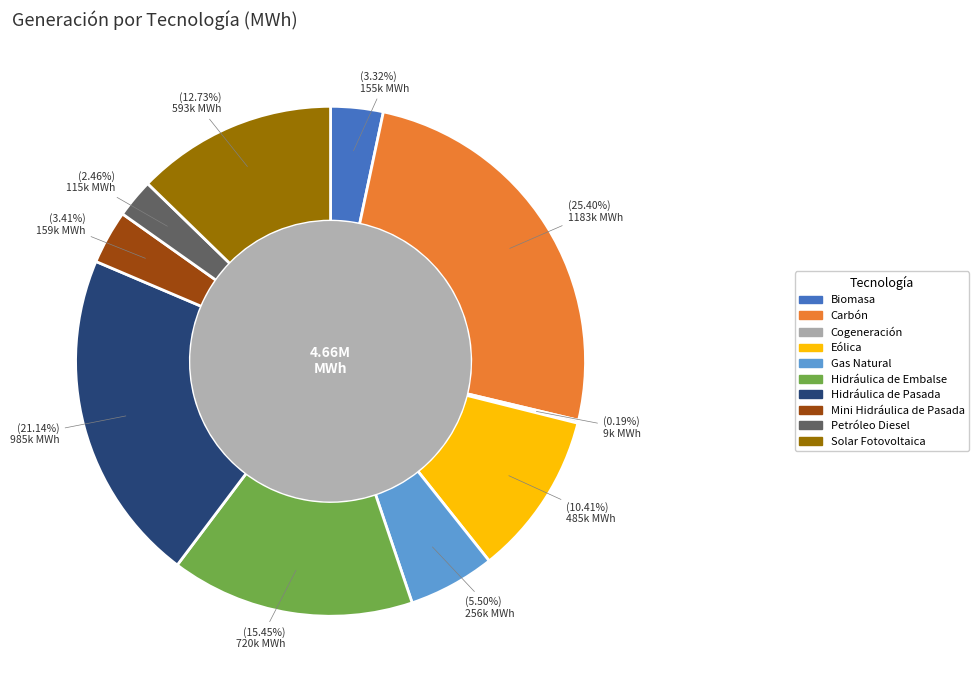

What is the total percentage of Hidráulica de Pasada and Hidráulica de Embalse?

36.6%